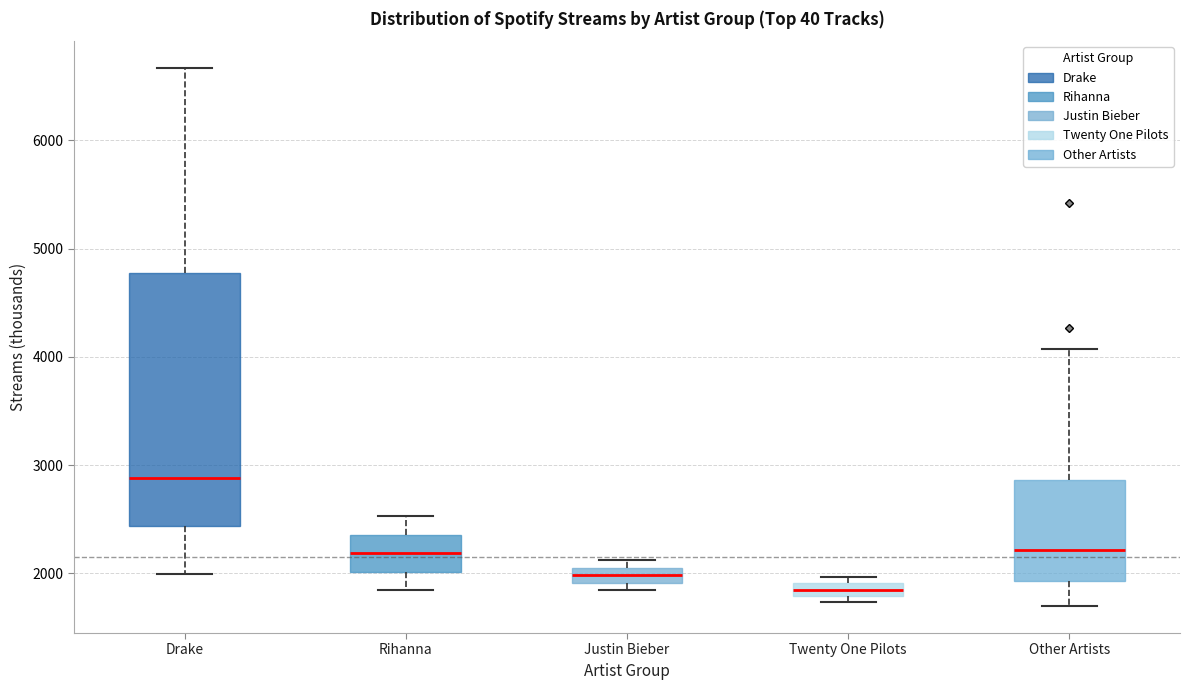

Which box is the tallest, from its lower edge to its upper edge?

Drake